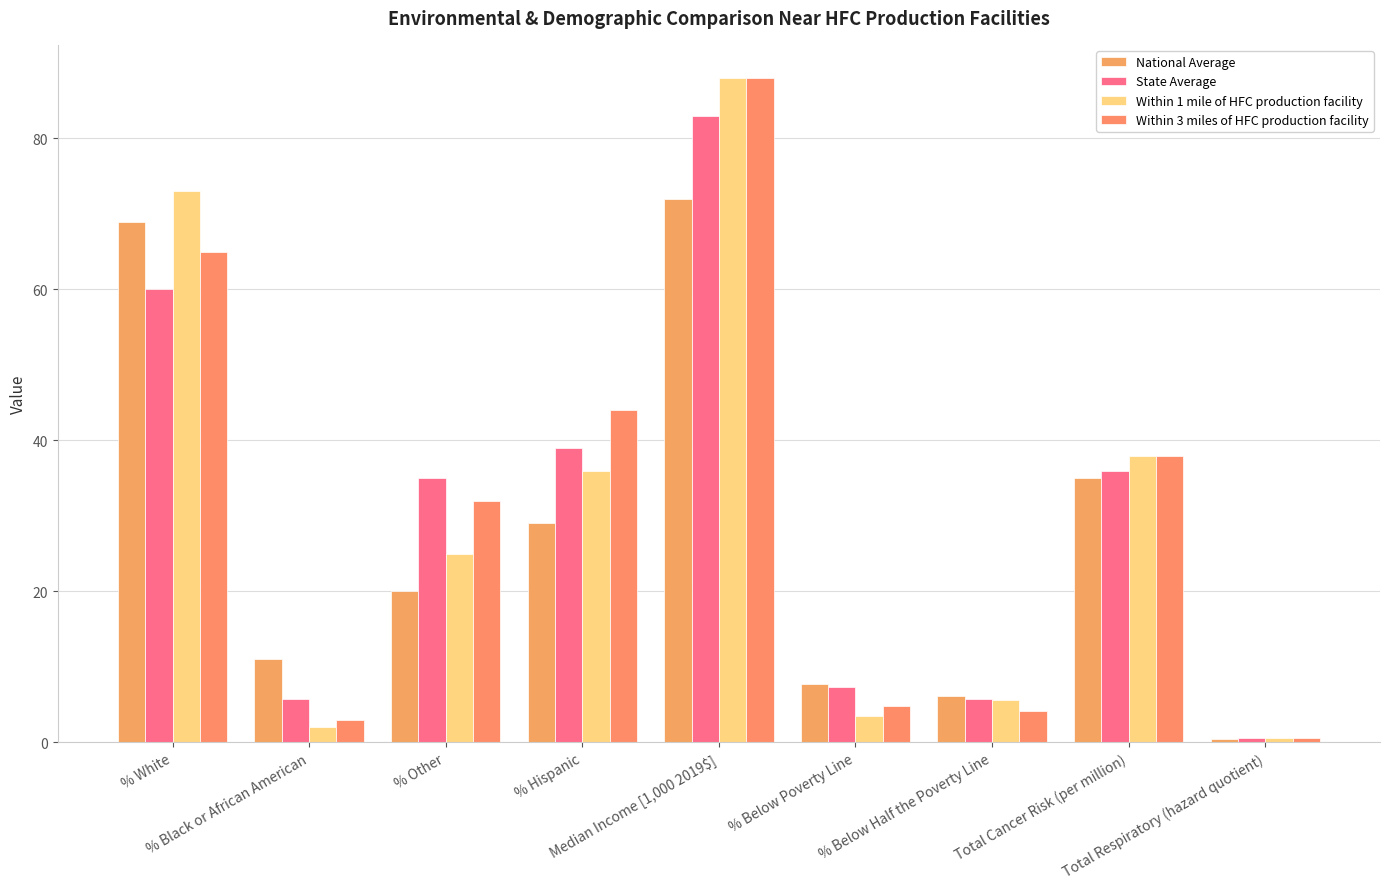

Is it true that National Average equals 20.0 at % Other?

True